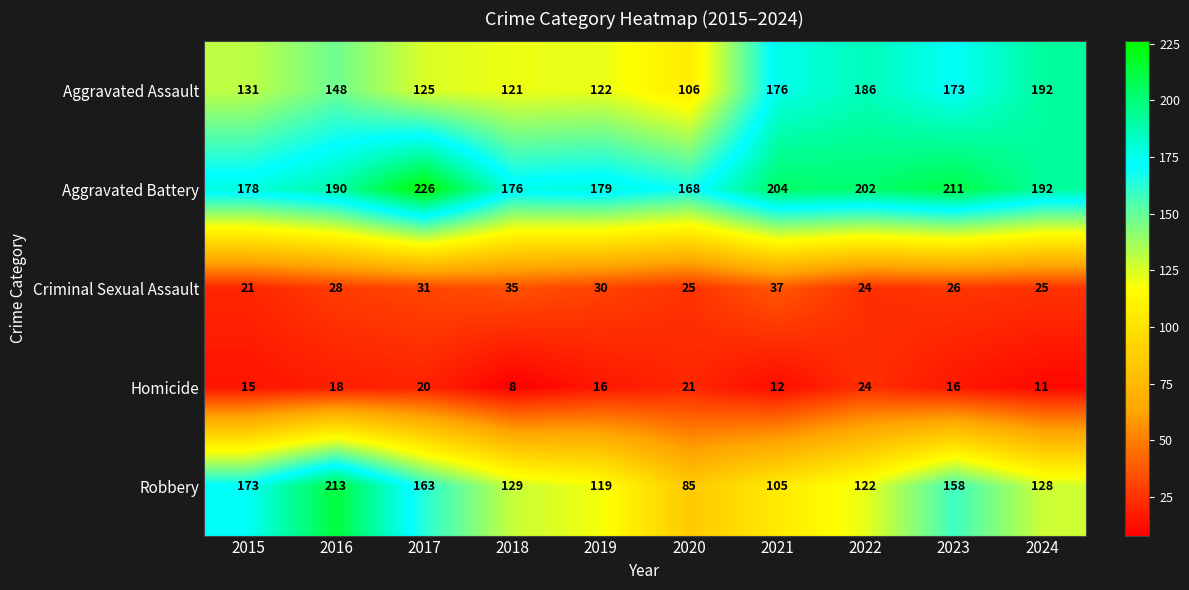

The Aggravated Battery series shows 257 at 2015. True or false?

False